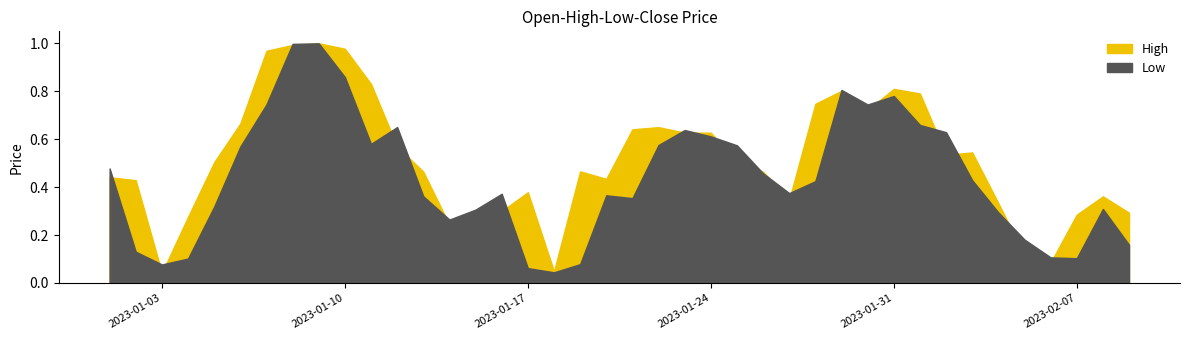

What is the difference between the High values at 2023-01-01 and 2023-01-14?

0.2